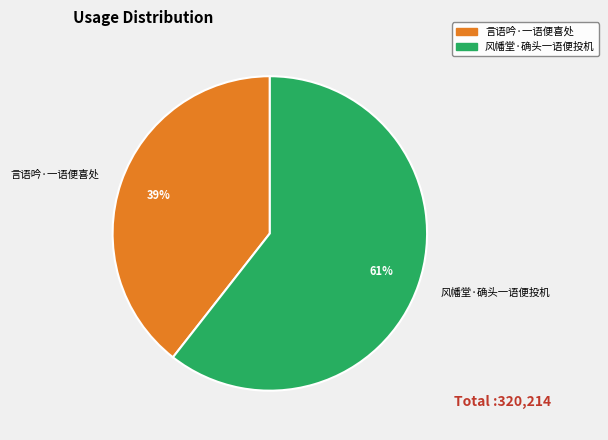

Between 风幡堂·确头一语便投机 and 言语吟·一语便喜处, which is larger?

风幡堂·确头一语便投机